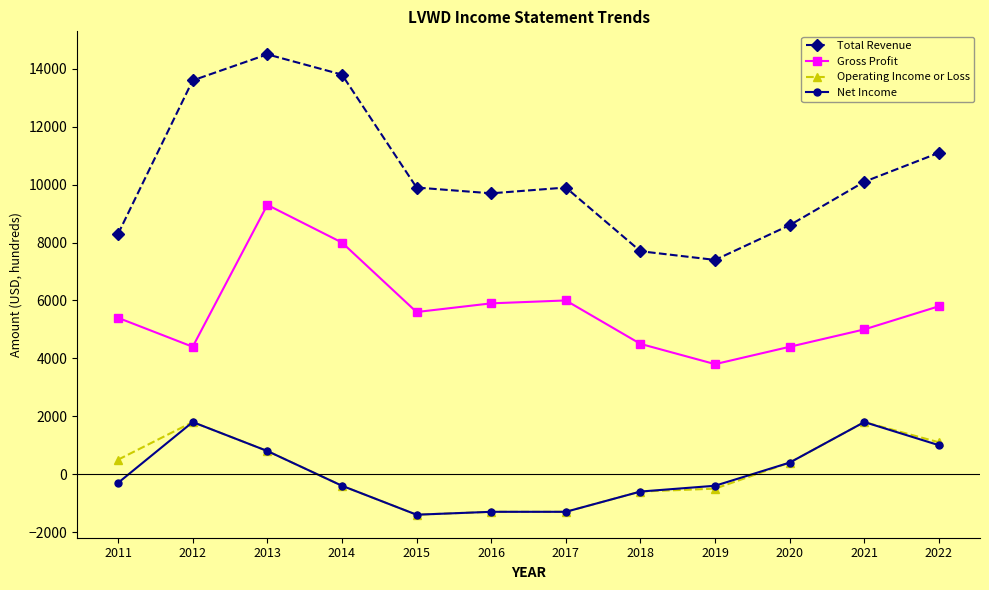

Which series changed the most between 2012 and 2021?

Total Revenue